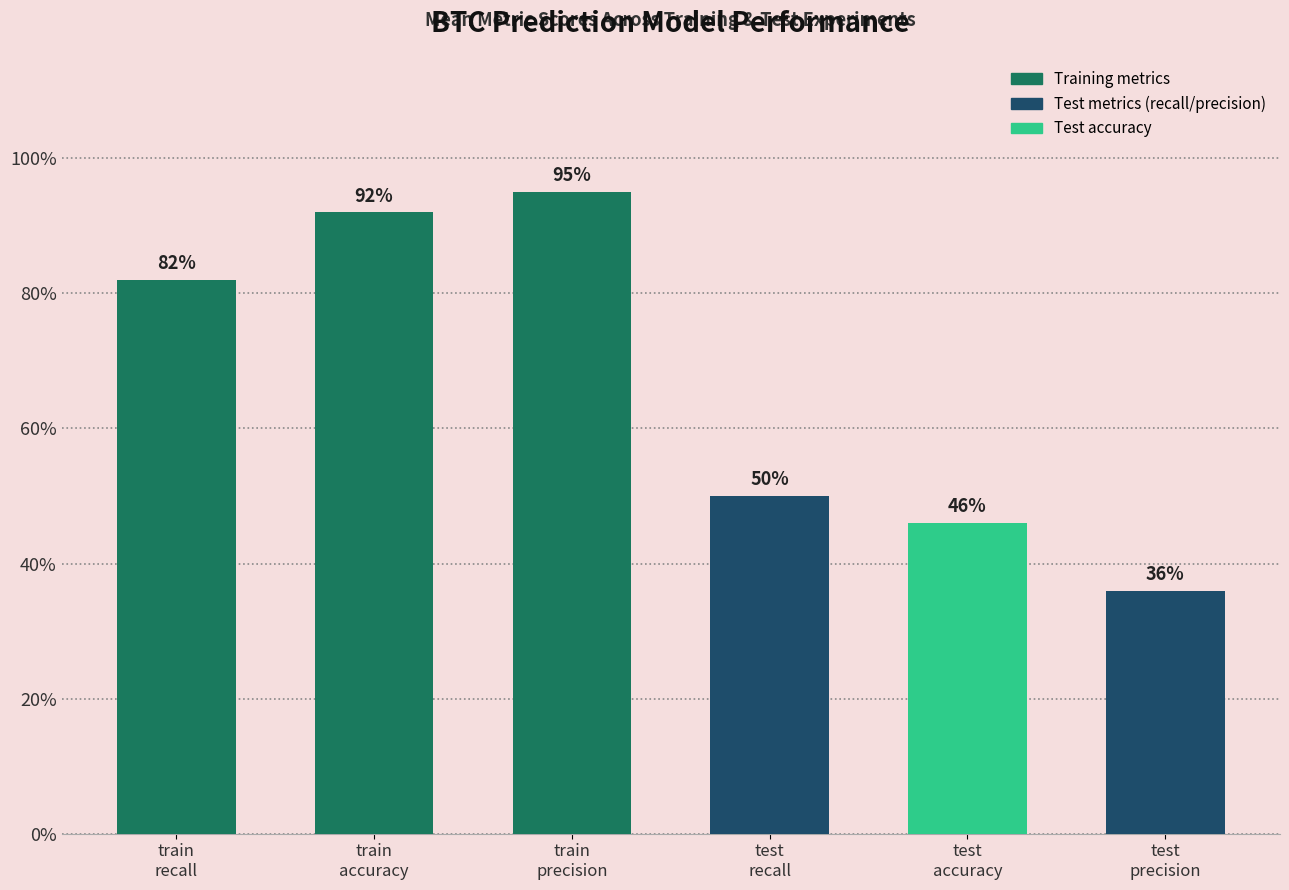

Is it true that the value at train
precision is 0.3?

False